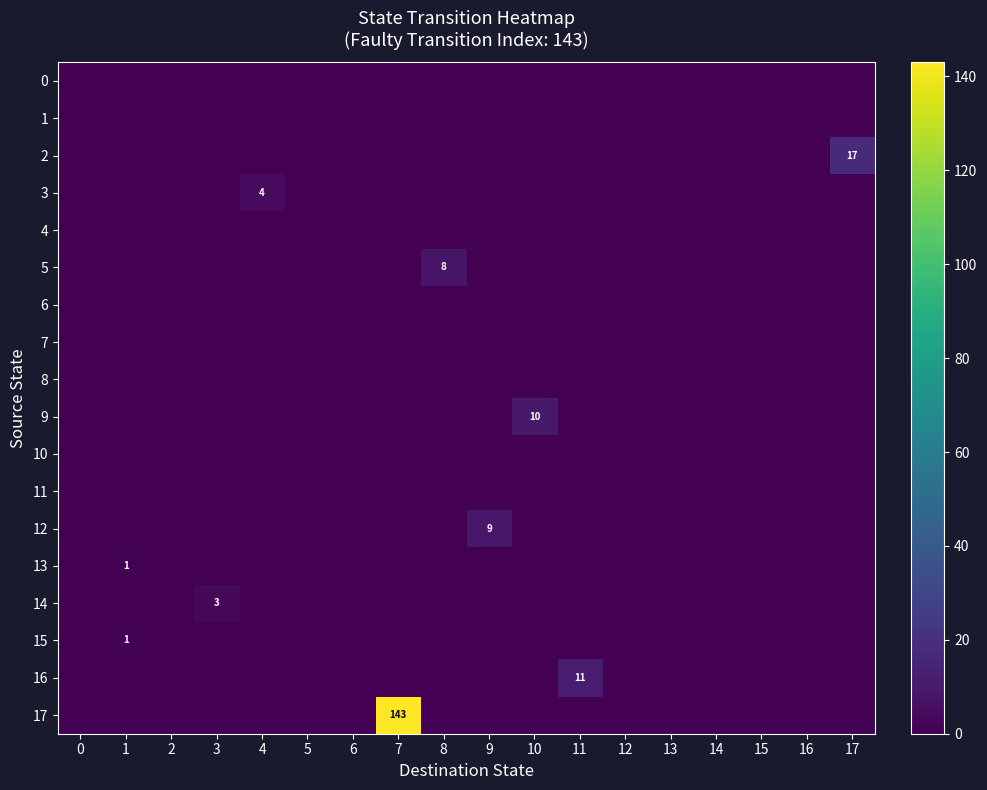

Which category has the highest value across all series?

7